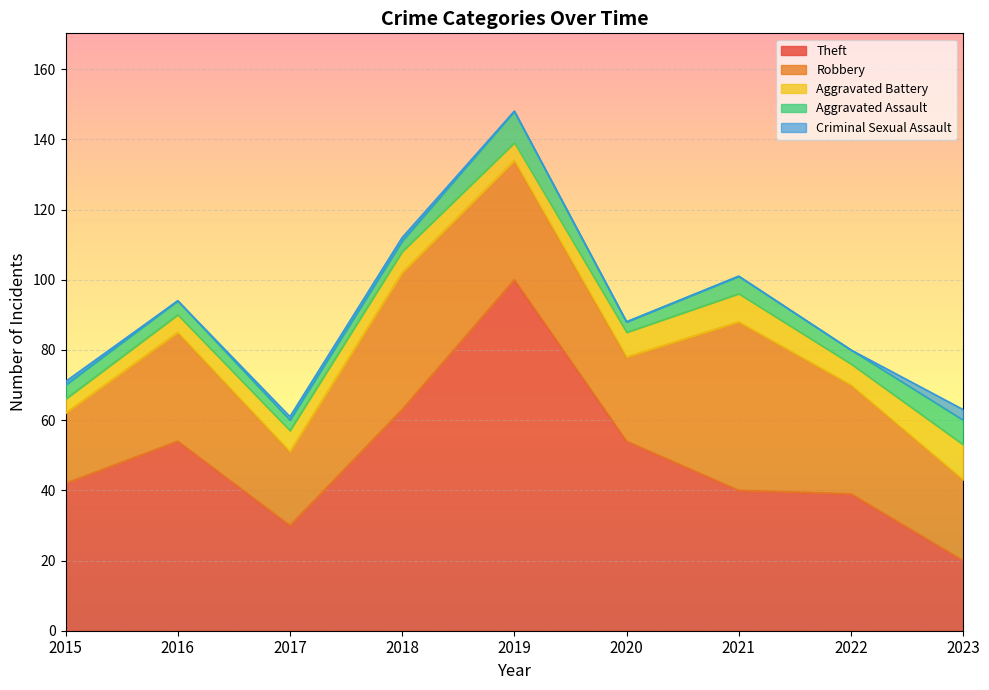

Which series changed the most between 2016 and 2019?

Theft